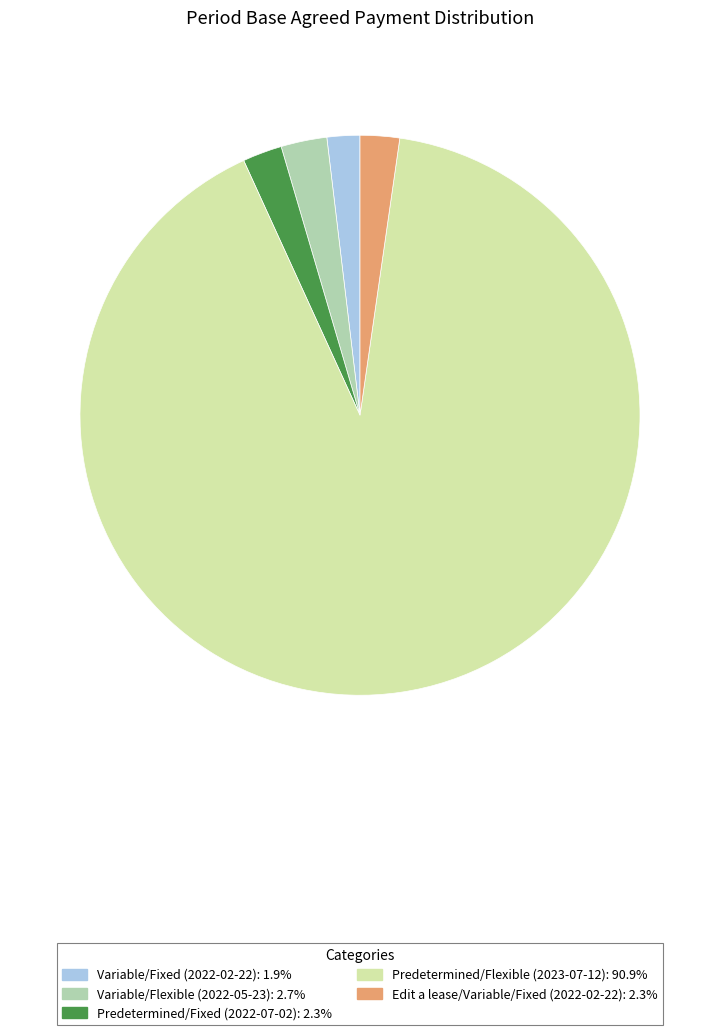

Which slice represents more than half of the pie?

Predetermined/Flexible (2023-07-12)